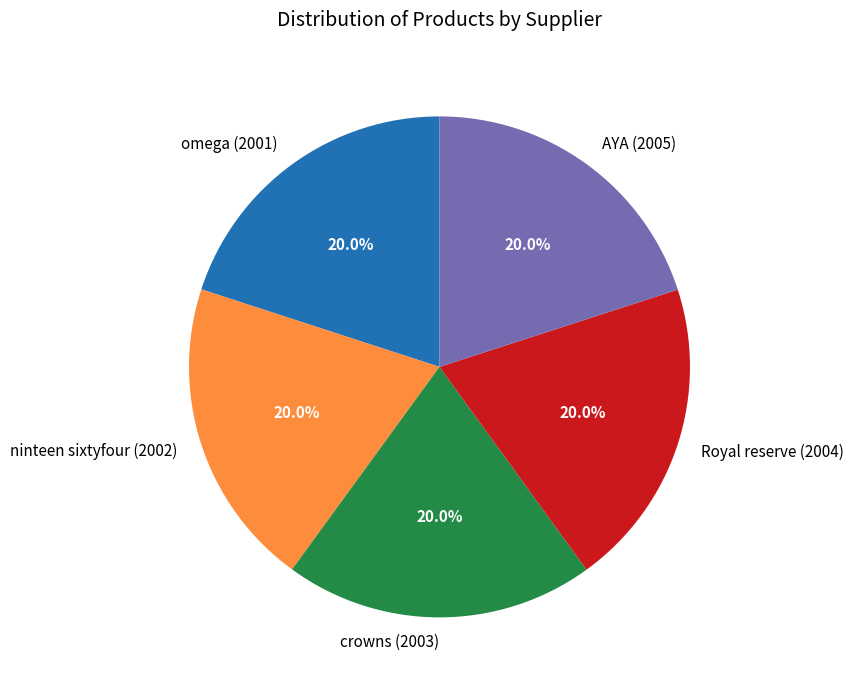

What is the ratio of the value at Royal reserve (2004) to the value at omega (2001)?

1.0